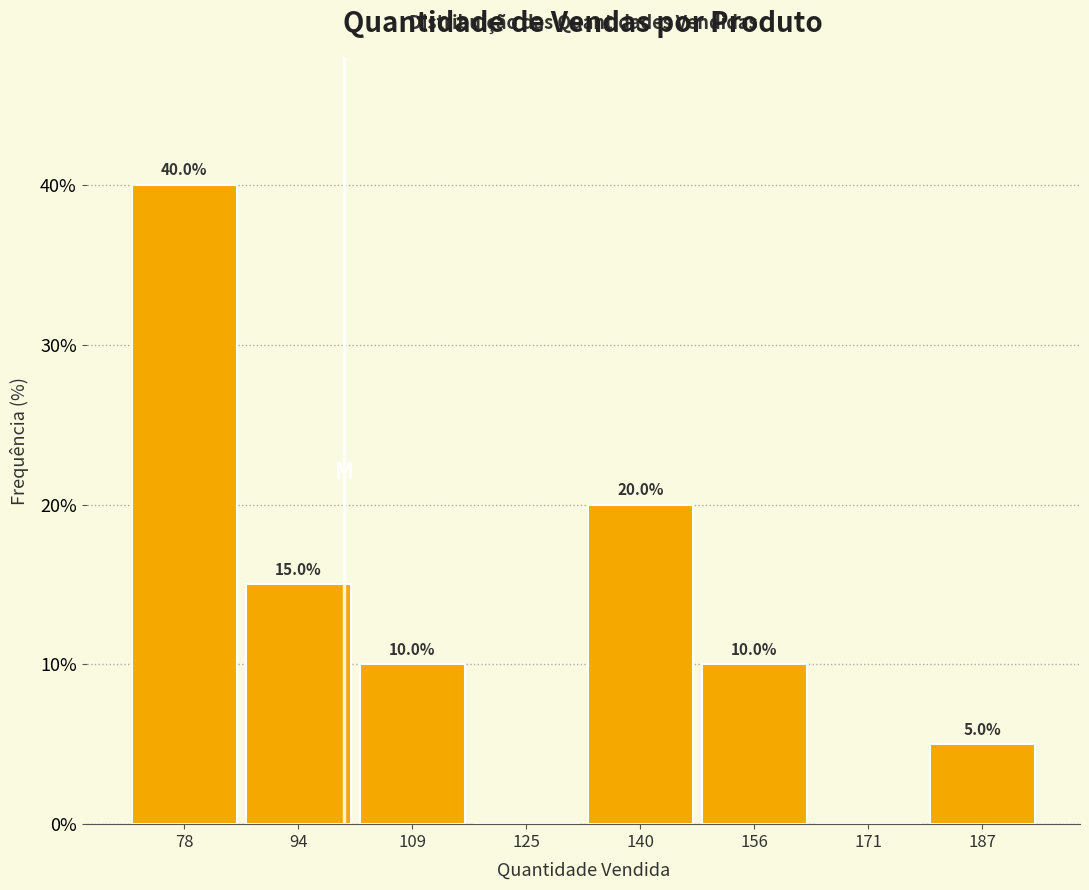

Over which range of the x-axis is the bar tallest?

71.0 to 86.5